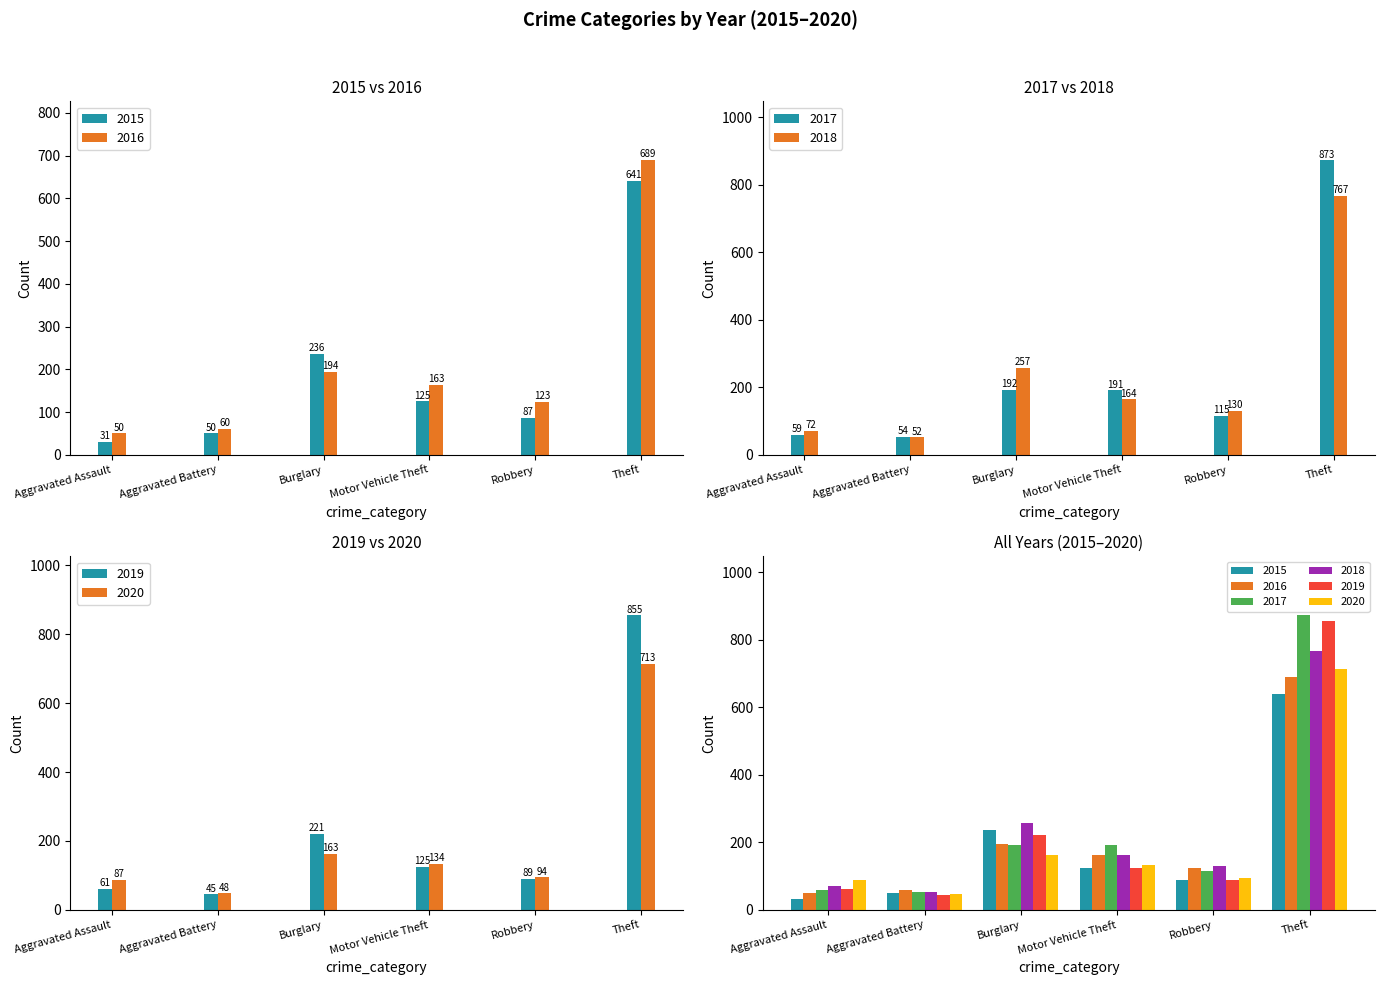

What are all the series names shown in the legend?

2015, 2016, 2017, 2018, 2019, 2020